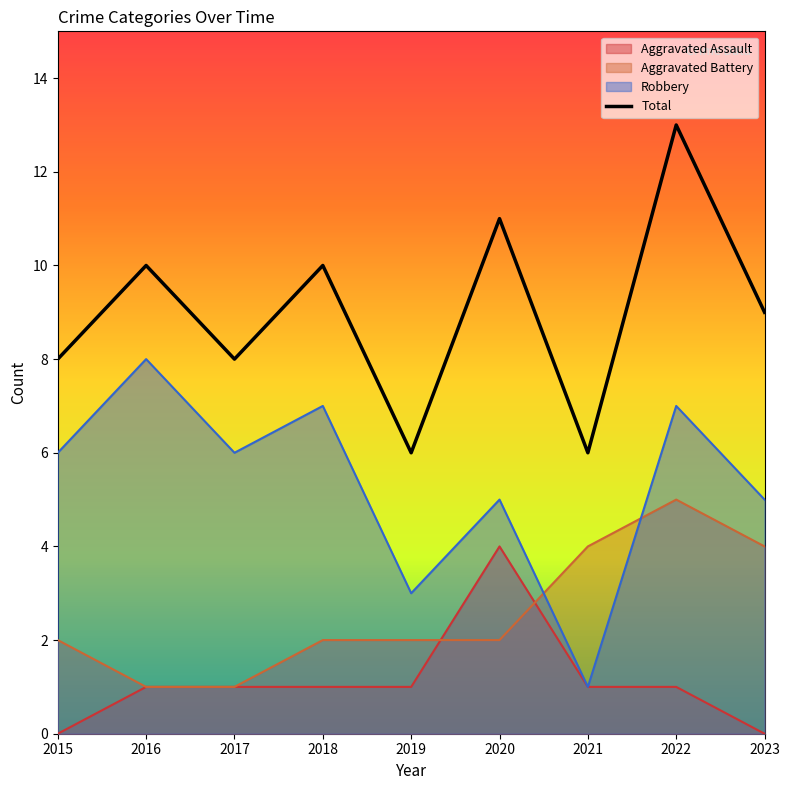

At which category does the chart reach its peak across all series?

2022